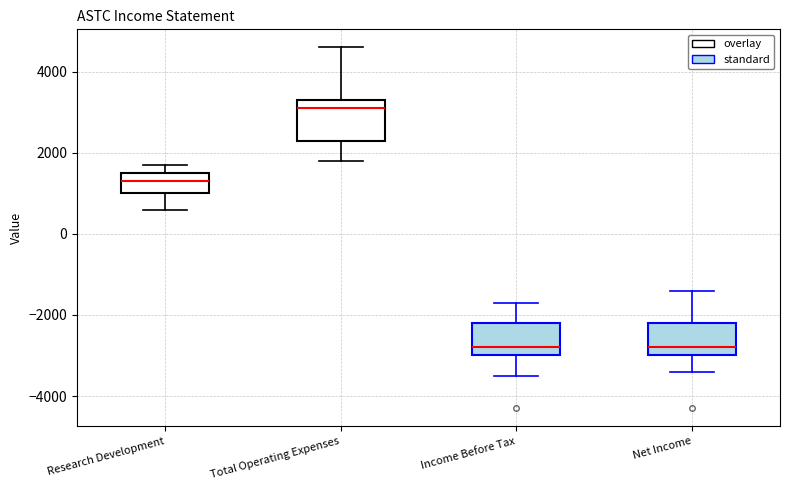

Comparing the boxes themselves (not the whiskers), which one is the tallest?

Total Operating Expenses